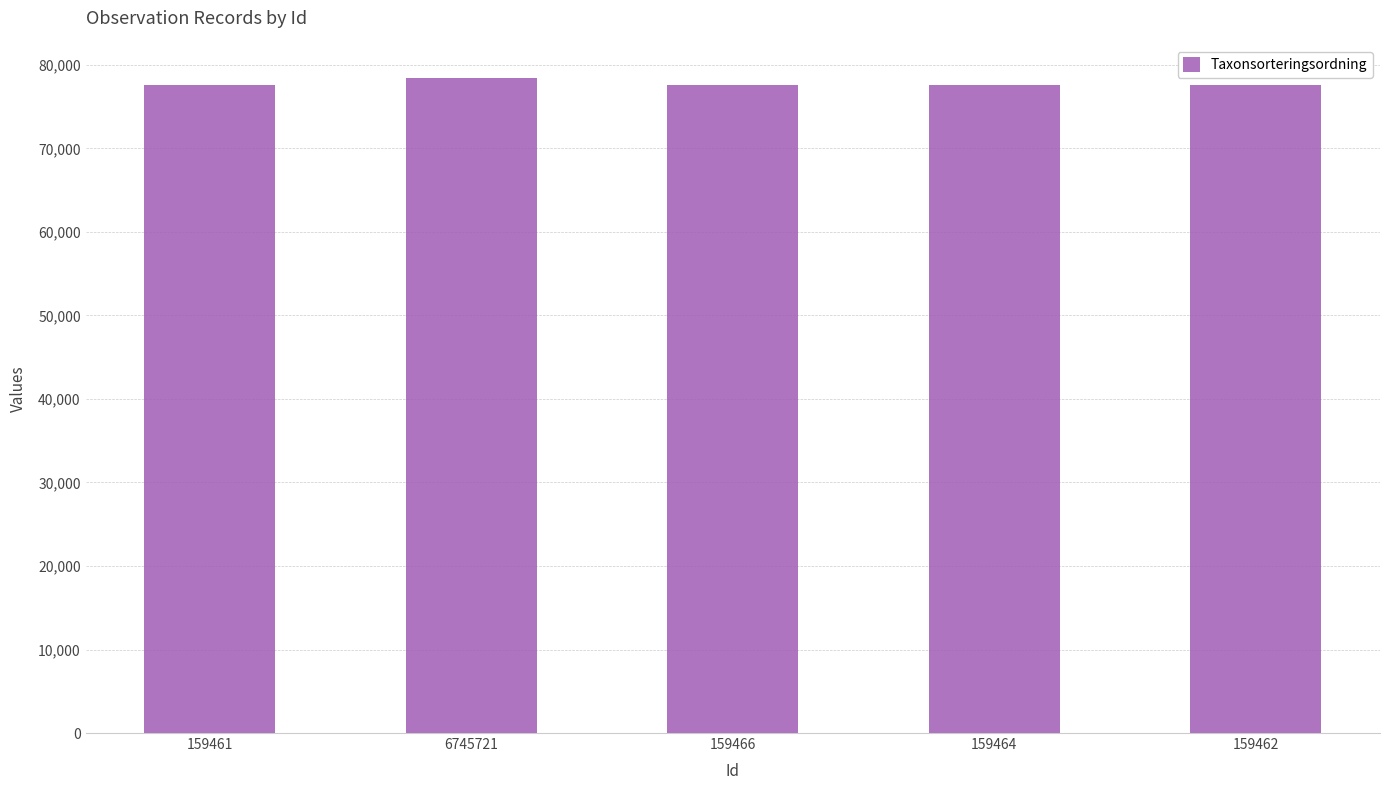

What is the ratio of the value at 159461 to the value at 6745721?

1.0